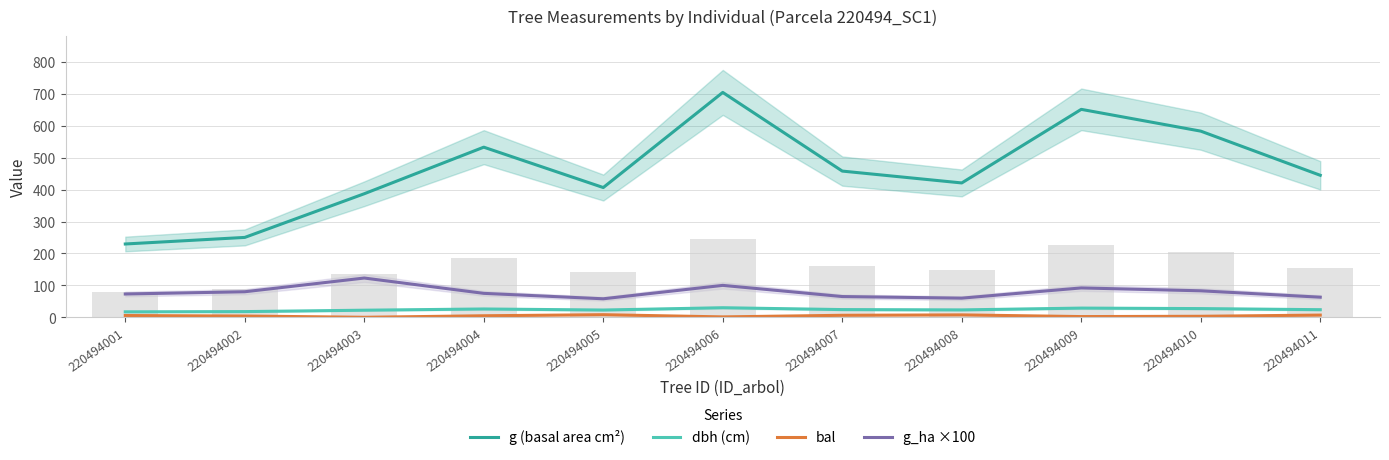

At which label does g_ha ×100 reach its peak?

220494003